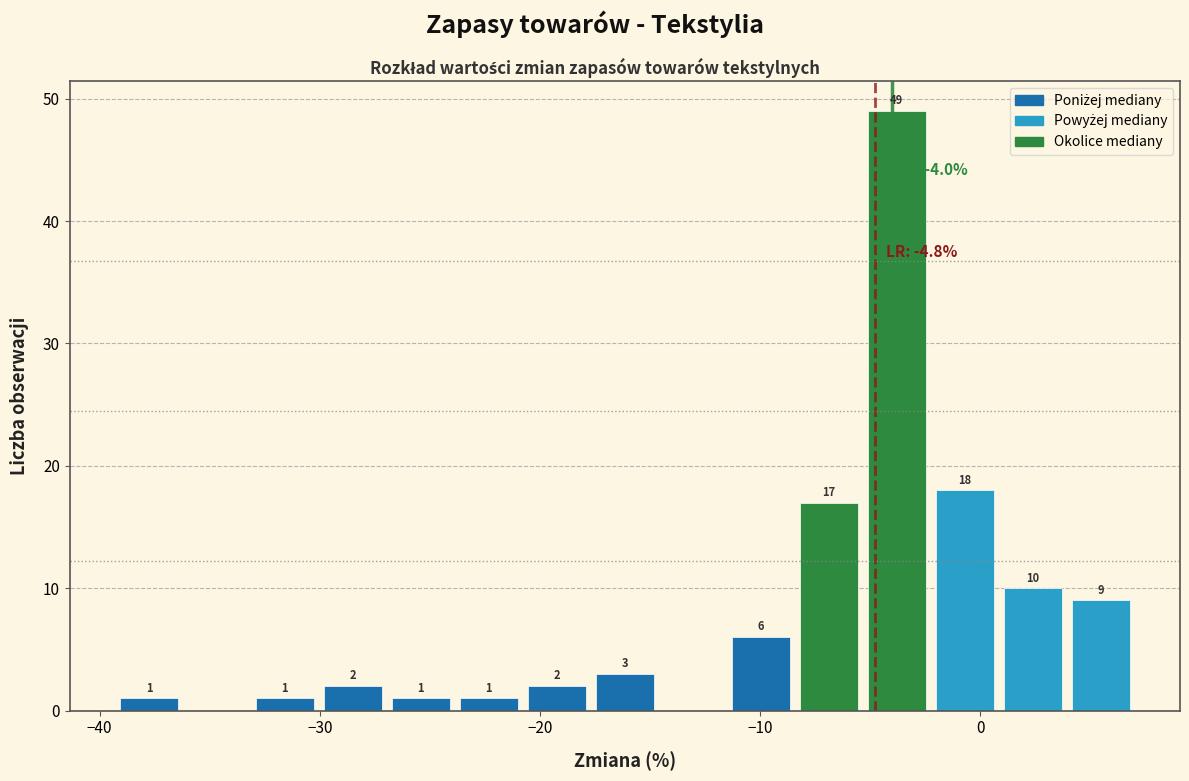

Around what value on the x-axis is the tallest bar? Give the approximate position of its centre, as read against the axis.

-4